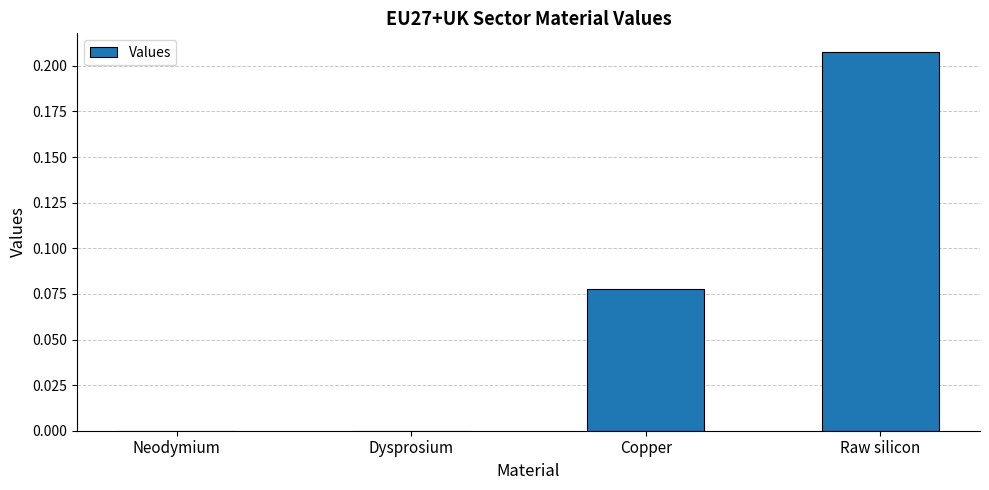

Which category has the highest value across all series?

Raw silicon